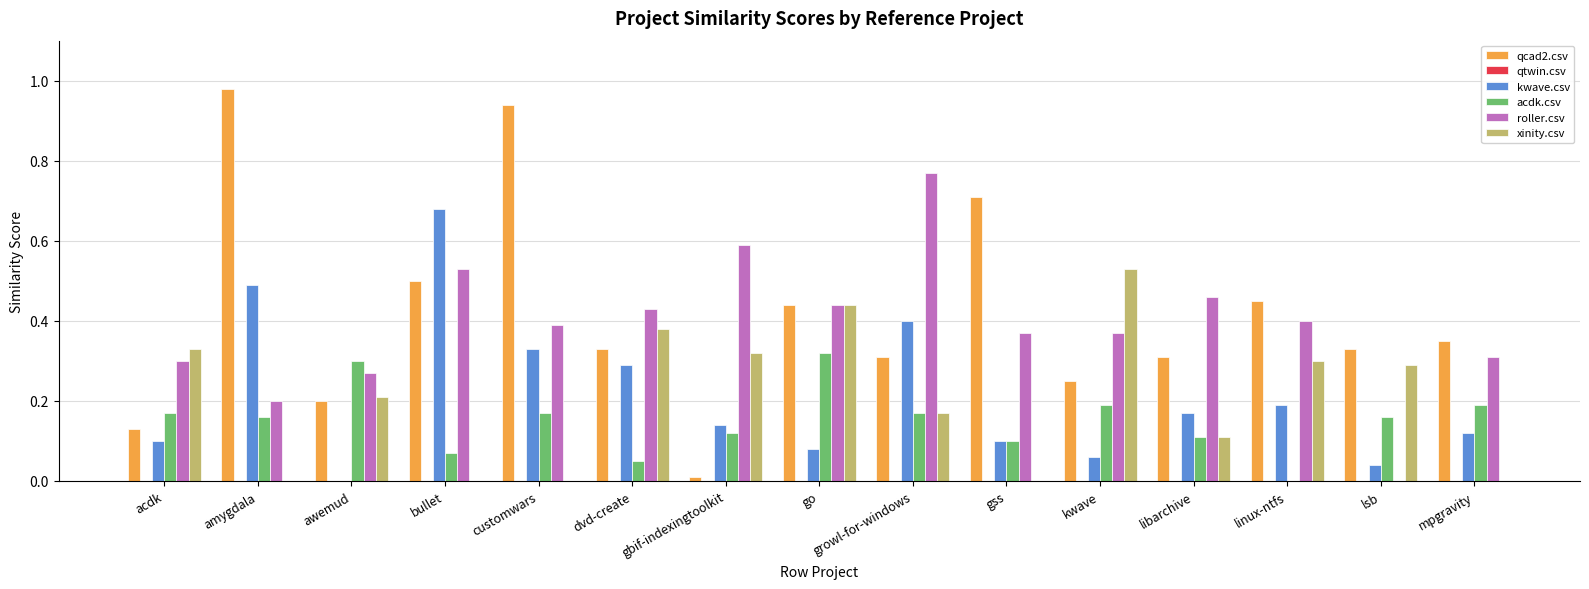

What is the sum of all acdk.csv values?

2.3